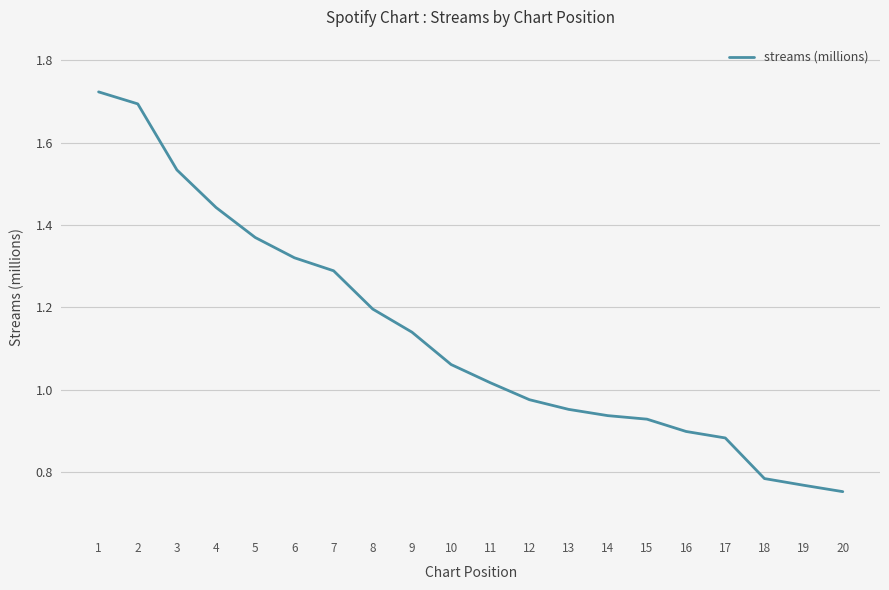

How many lines are shown in the chart?

1